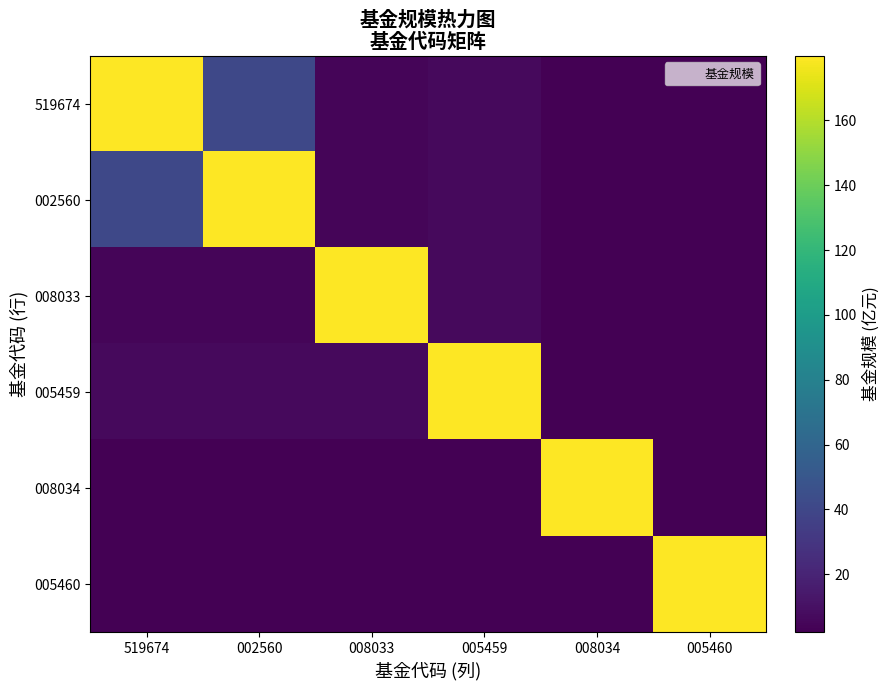

Which series has the largest total across all categories?

519674